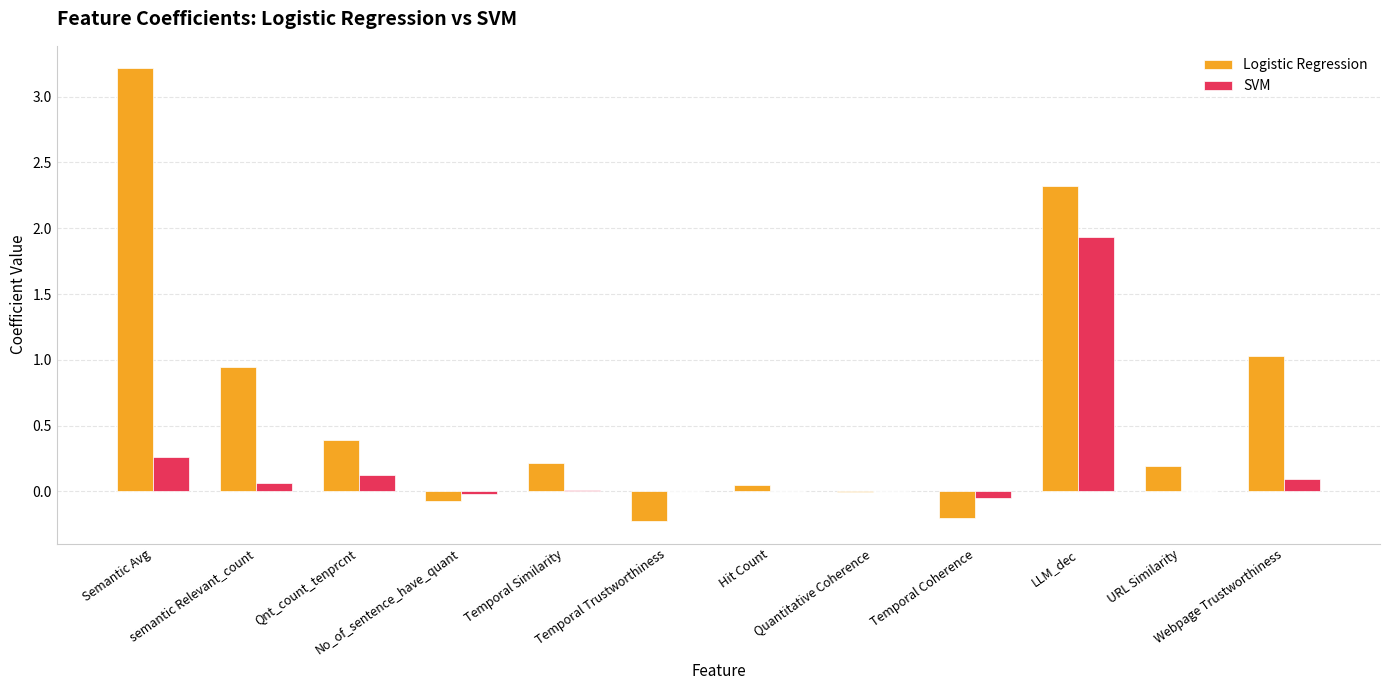

Which series has the largest total across all categories?

Logistic Regression